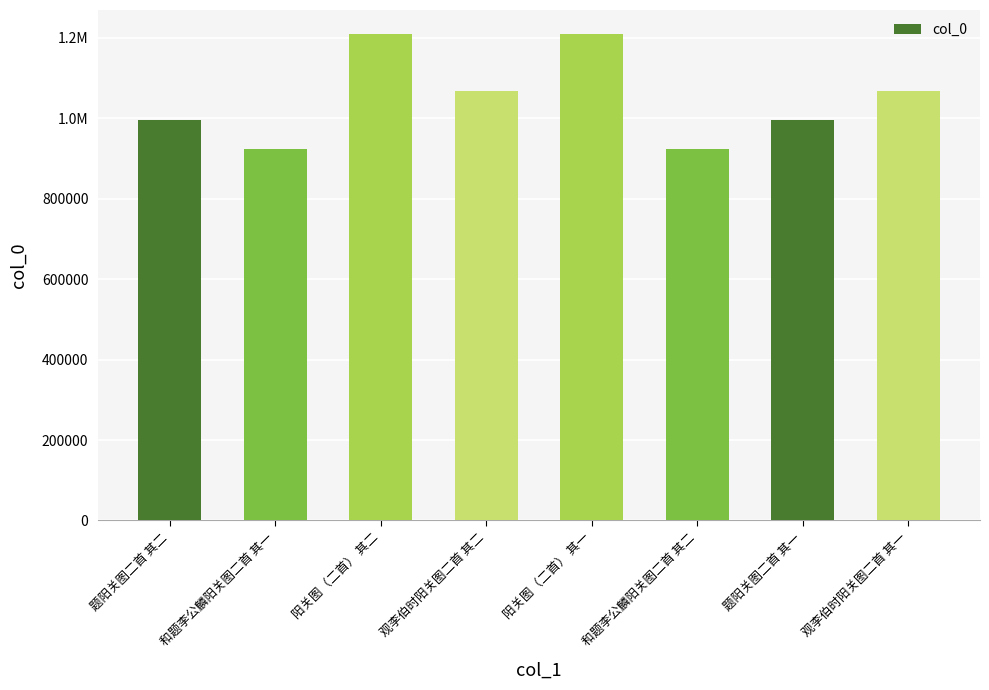

What is the approximate value at 观李伯时阳关图二首 其一?

1067515